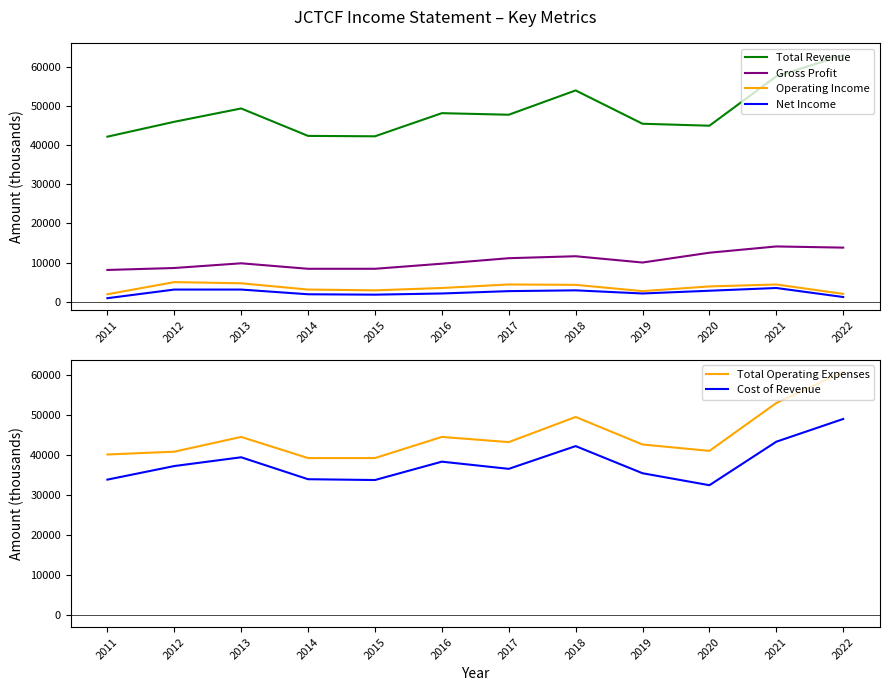

Is it true that Cost of Revenue equals 33900 at 2011?

True